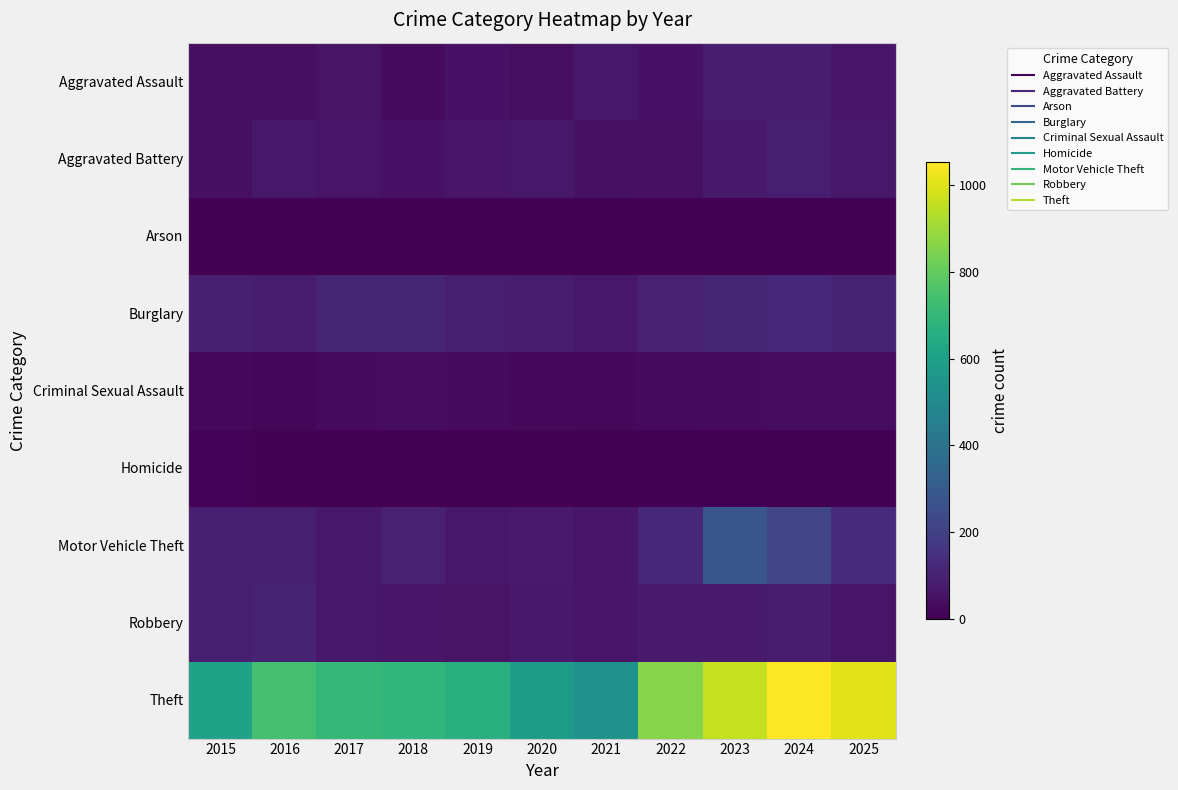

Reading left to right, transcribe all the data shown in this chart.

Aggravated Assault: 2015=42	2016=43	2017=54	2018=29	2019=52	2020=41	2021=69	2022=51	2023=84	2024=82	2025=63
Aggravated Battery: 2015=43	2016=67	2017=61	2018=50	2019=62	2020=69	2021=49	2022=48	2023=72	2024=90	2025=68
Arson: 2015=0	2016=1	2017=1	2018=1	2019=2	2020=3	2021=7	2022=4	2023=2	2024=2	2025=5
Burglary: 2015=92	2016=83	2017=107	2018=108	2019=89	2020=80	2021=66	2022=98	2023=110	2024=123	2025=99
Criminal Sexual Assault: 2015=21	2016=18	2017=30	2018=37	2019=29	2020=21	2021=22	2022=29	2023=31	2024=37	2025=36
Homicide: 2015=11	2016=5	2017=3	2018=1	2019=0	2020=5	2021=2	2022=8	2023=3	2024=0	2025=1
Motor Vehicle Theft: 2015=88	2016=87	2017=68	2018=97	2019=68	2020=76	2021=63	2022=117	2023=276	2024=219	2025=124
Robbery: 2015=89	2016=103	2017=69	2018=64	2019=57	2020=73	2021=63	2022=78	2023=75	2024=86	2025=61
Theft: 2015=608	2016=740	2017=702	2018=693	2019=659	2020=581	2021=535	2022=862	2023=961	2024=1053	2025=1004